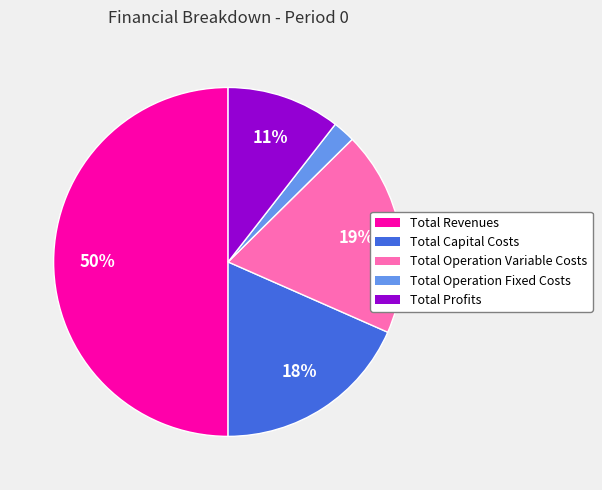

Approximately how many times larger is the value at Total Capital Costs compared to Total Revenues?

0.4